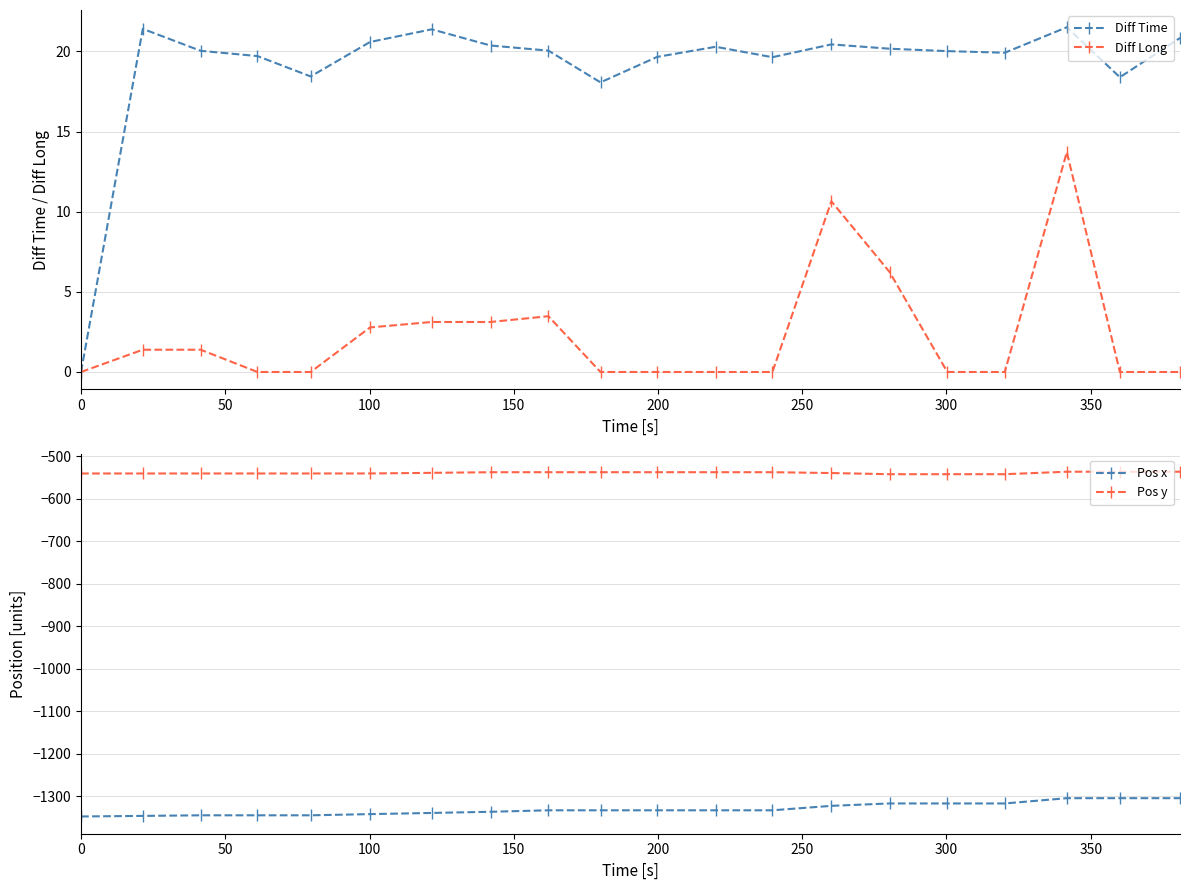

True or false: Pos x and Pos y intersect in this chart.

False